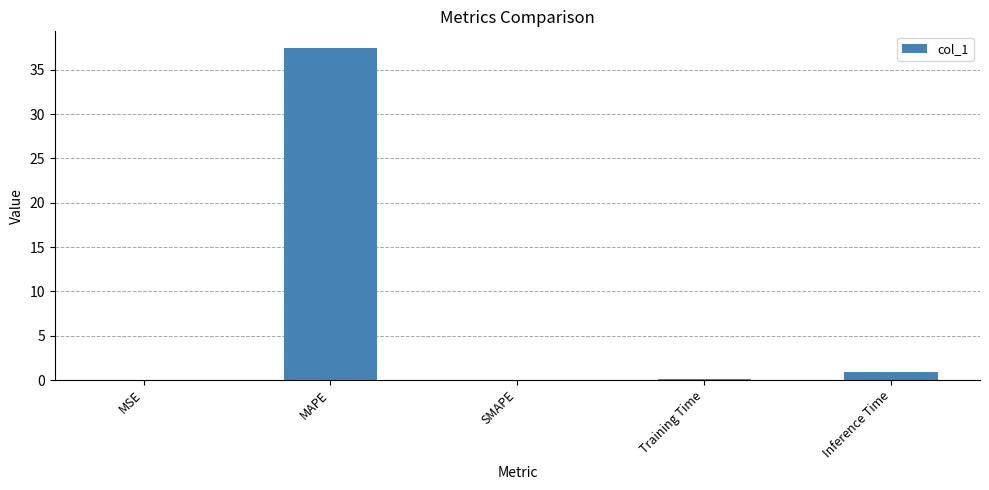

True or false: the data shows 0.9 at Inference Time.

True